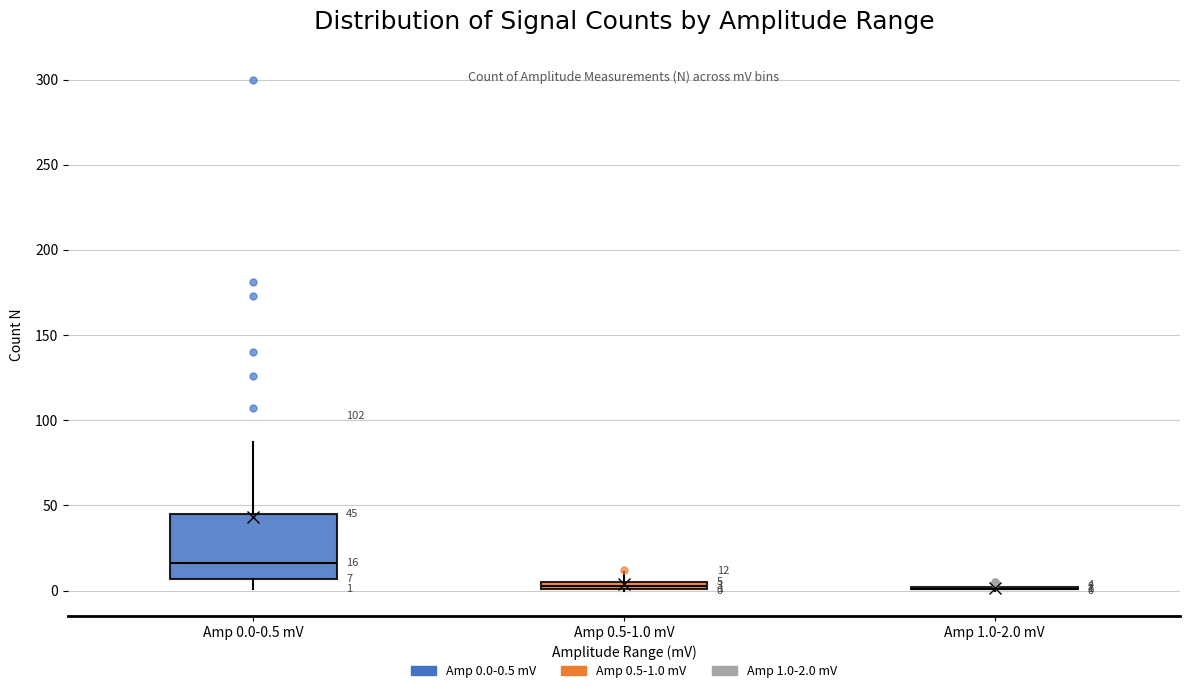

Which box is the tallest, from its lower edge to its upper edge?

Amp 0.0-0.5 mV